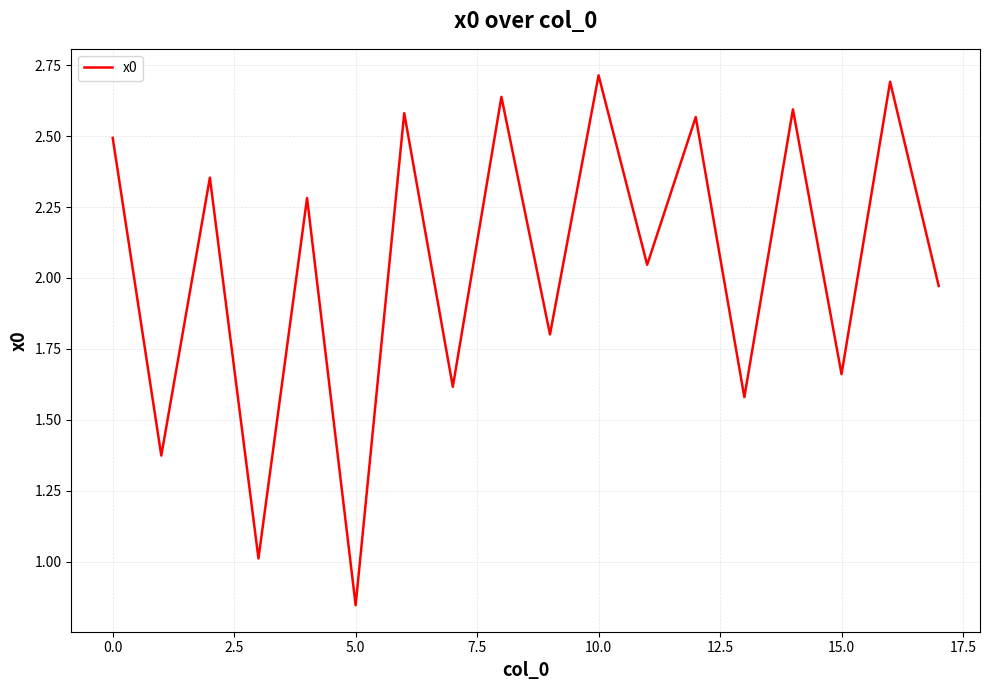

True or false: there are more than 0 points higher than both neighbors.

True